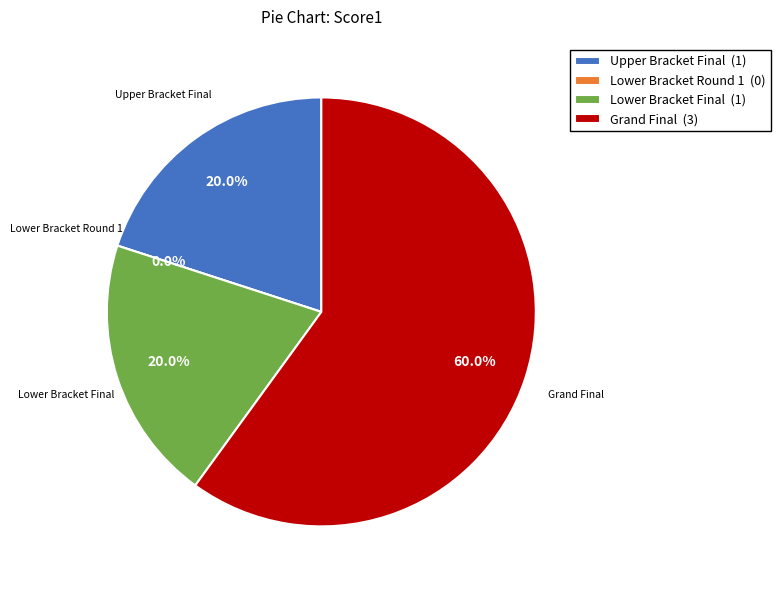

Rank the categories by value from highest to lowest.

Grand Final, Upper Bracket Final, Lower Bracket Final, Lower Bracket Round 1